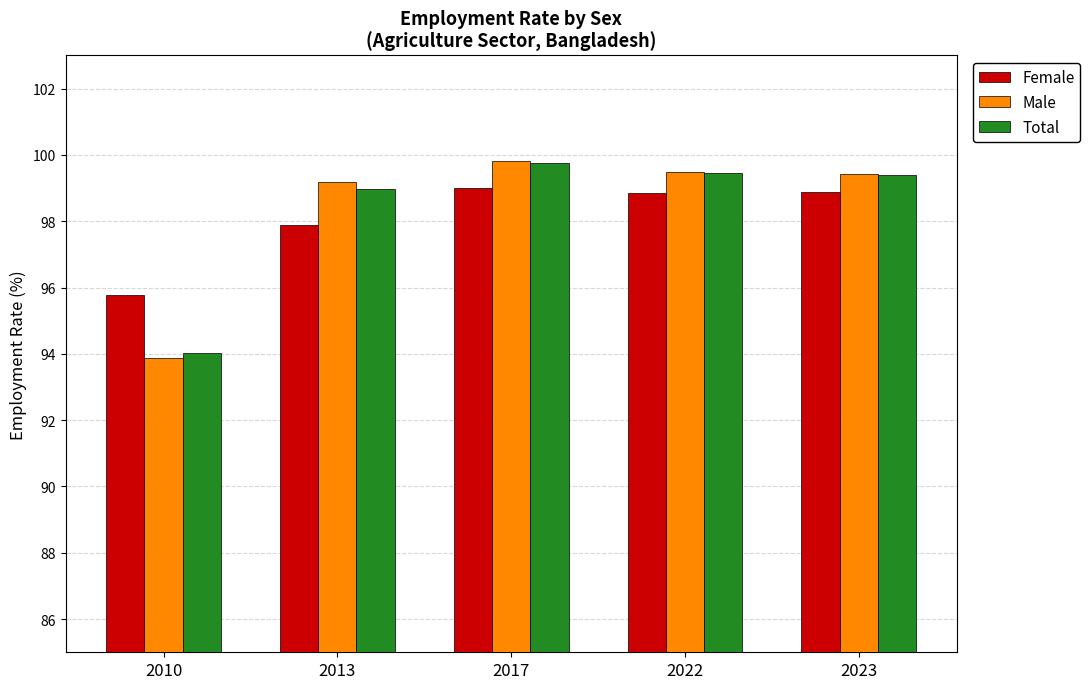

How many bars are there in each group?

3